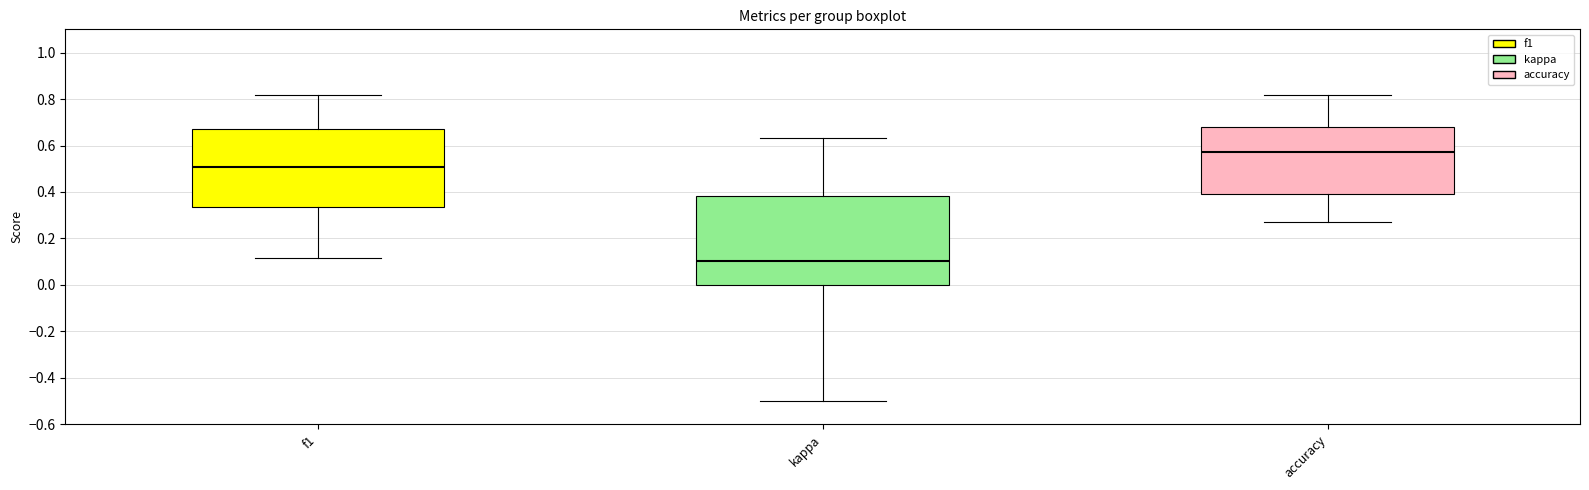

Reading left to right, read every box against the y-axis: the position of its median line, the range the box covers, and the ends of its whiskers. The values are not printed on the chart, so give them approximately, as read against the axis.

f1: median 0.50, box 0.34 to 0.68, whiskers 0.12 to 0.82
kappa: median 0.10, box 0.00 to 0.38, whiskers -0.50 to 0.64
accuracy: median 0.58, box 0.40 to 0.68, whiskers 0.28 to 0.82